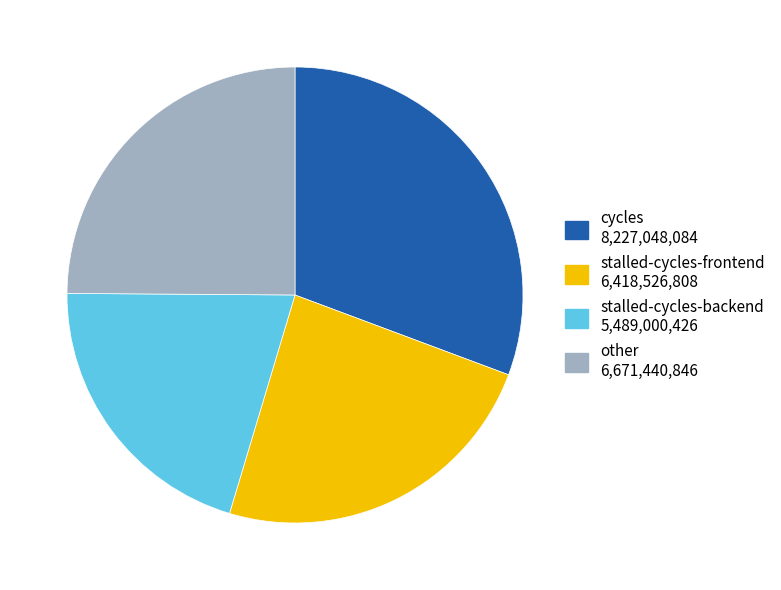

Count the number of slices in the pie.

4